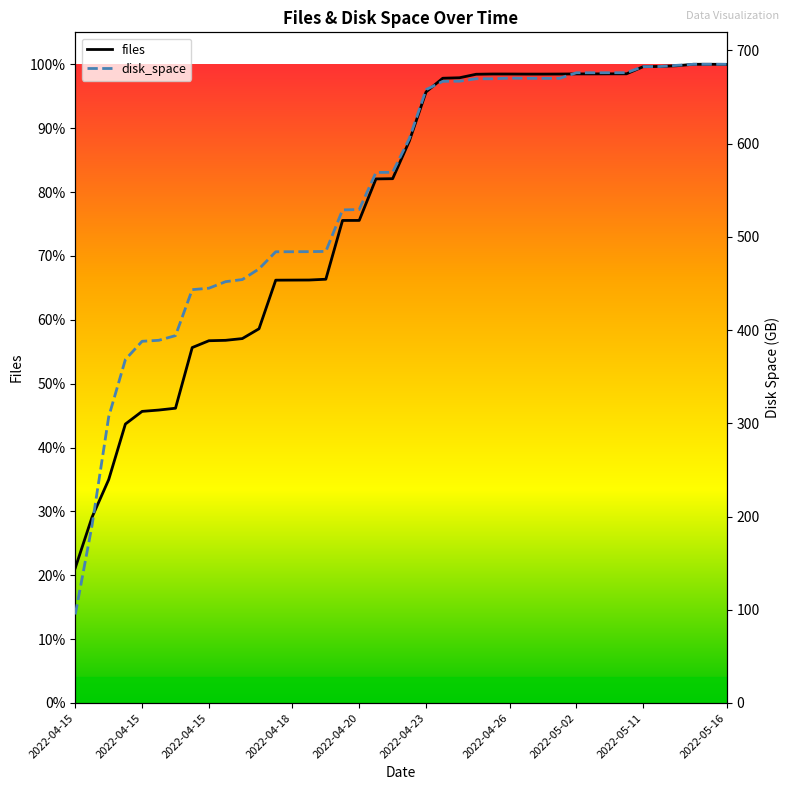

What is the value of the disk_space point at the 40th from the left?

685.2